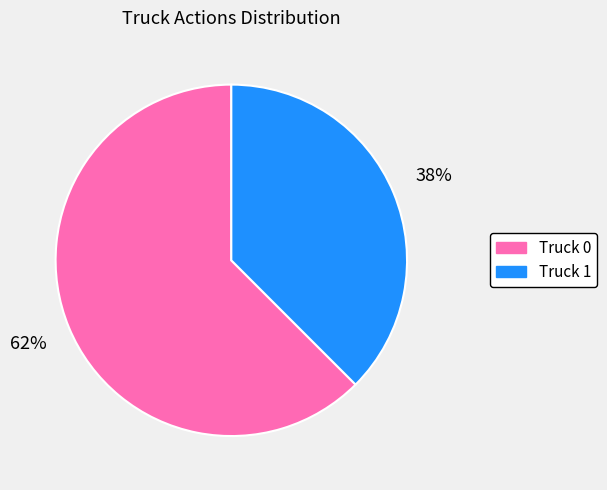

How many slices are in this pie chart?

2